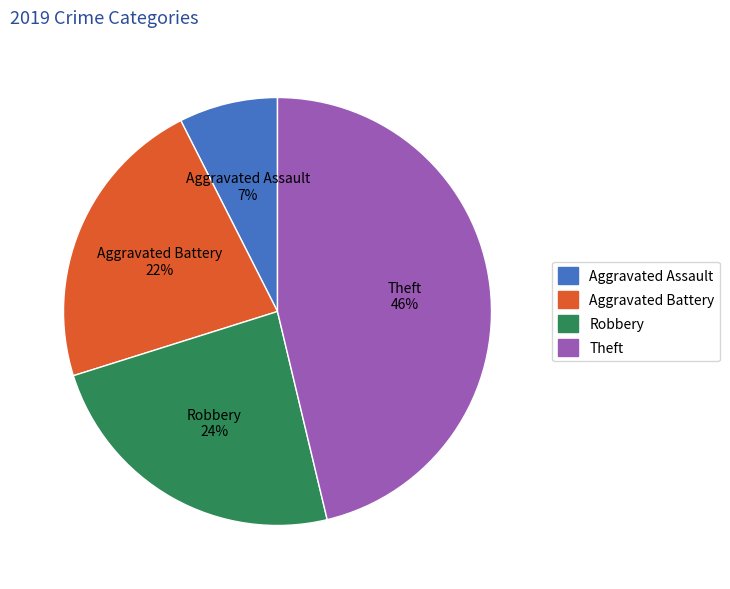

Count the number of slices in the pie.

4